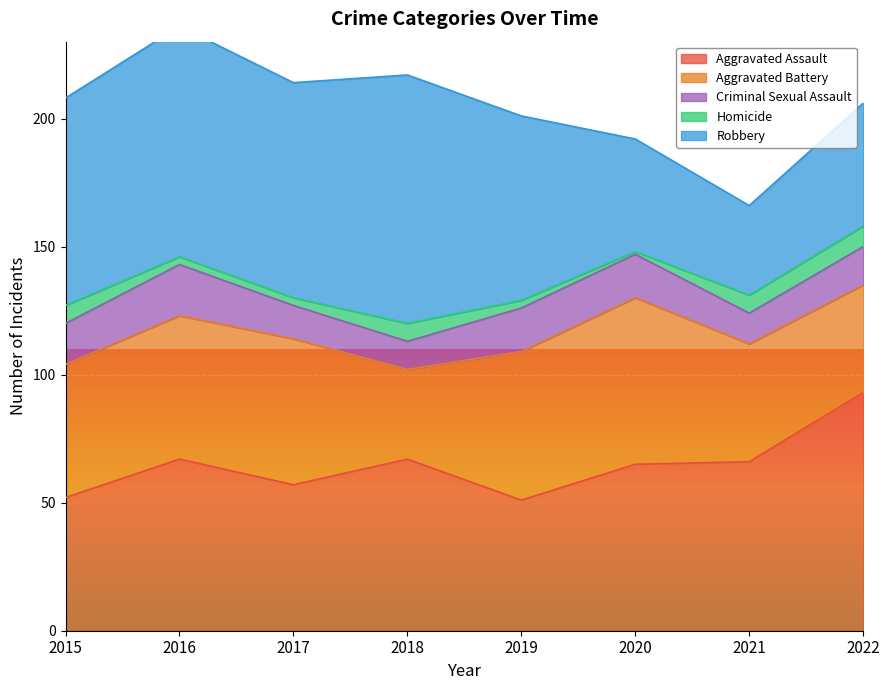

At which label is Aggravated Assault closest to 72?

2016